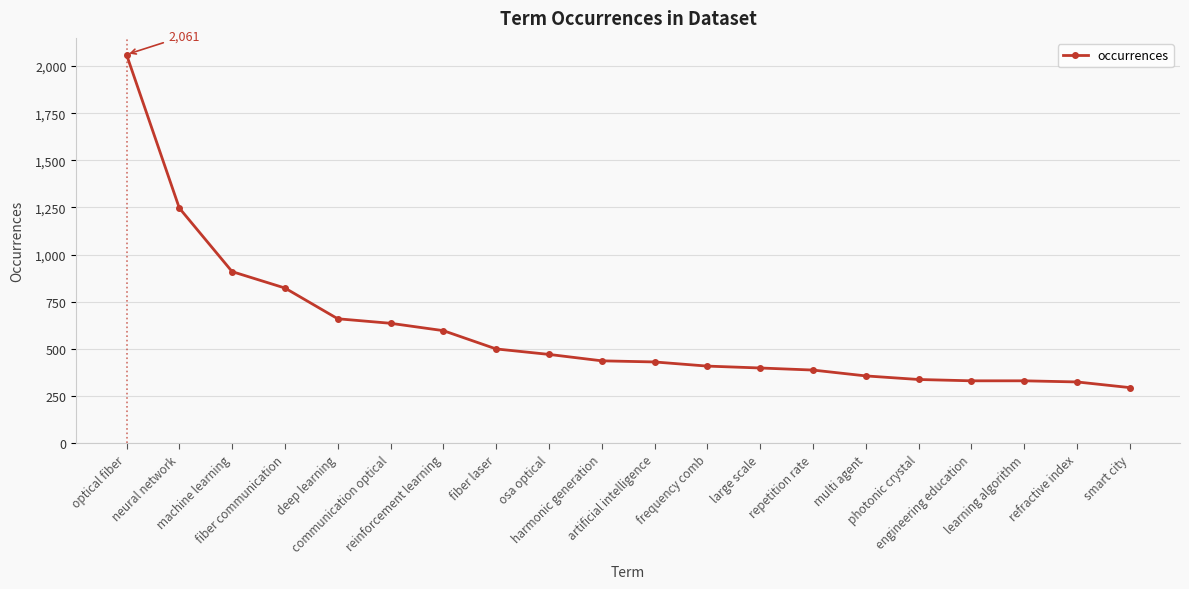

Where does the data first go above 437?

optical fiber